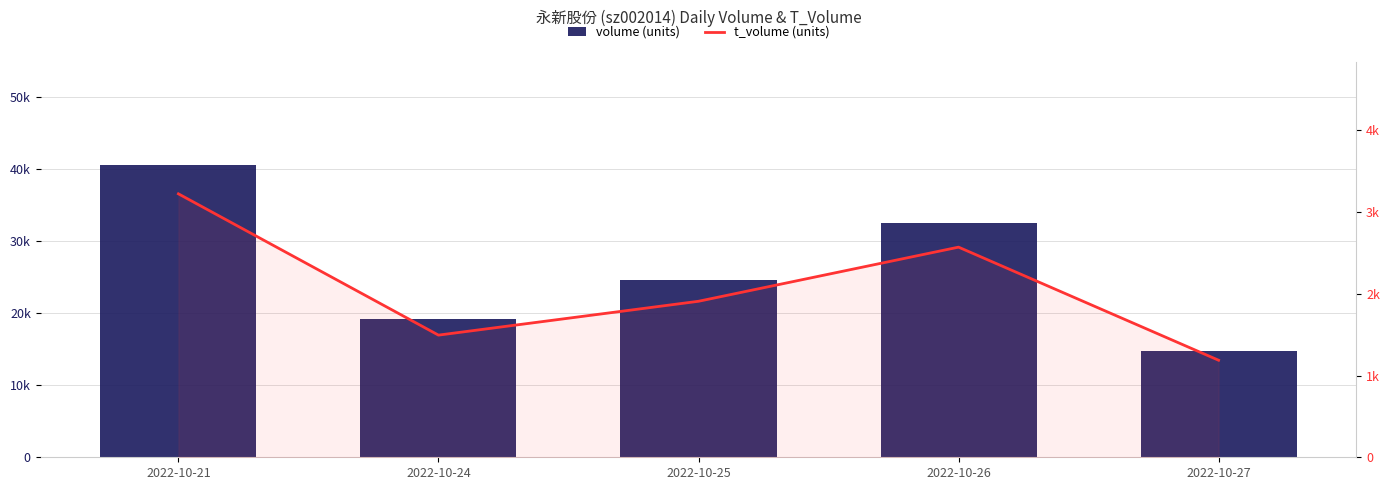

Which series has the largest range (max minus min)?

volume